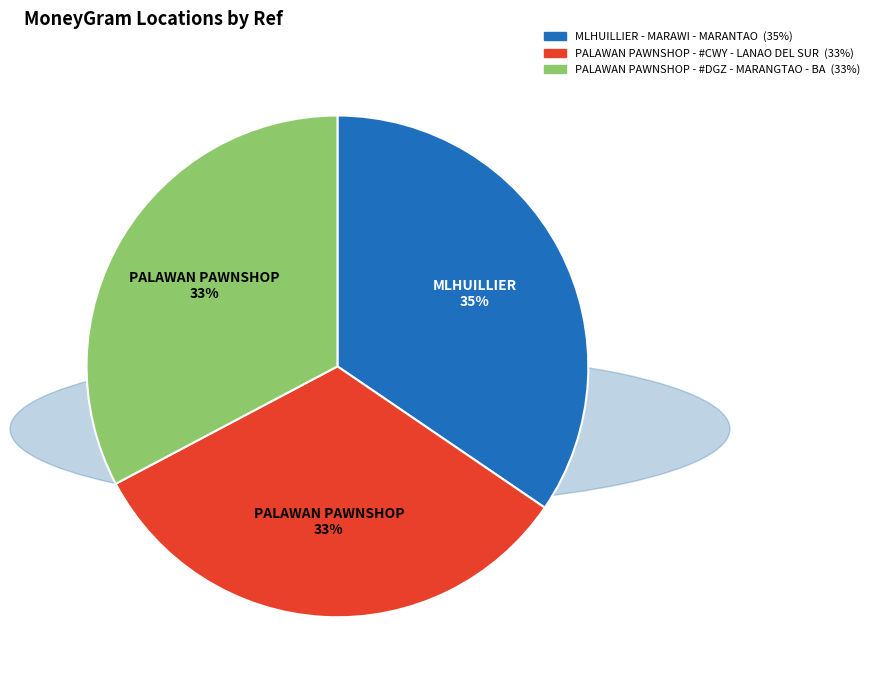

Which slice is the largest?

MLHUILLIER - MARAWI - MARANTAO